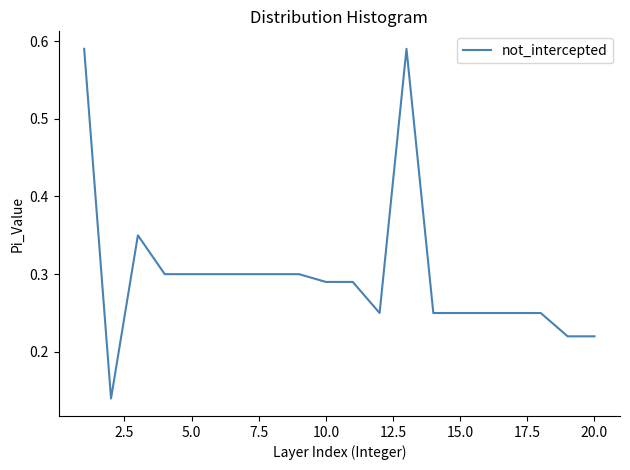

Is this an area chart (filled region under the line)?

No